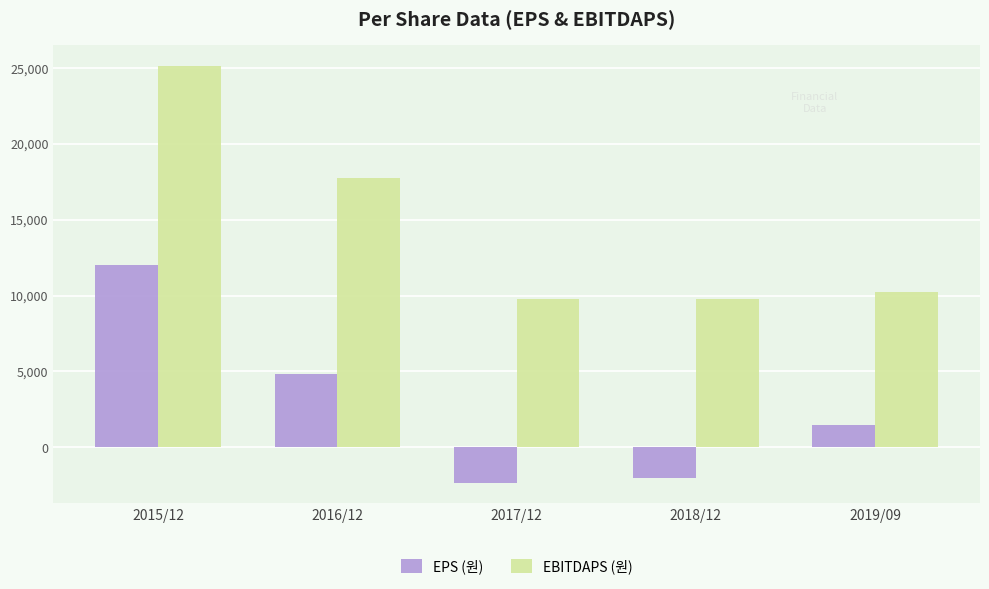

What is the sum of the EBITDAPS (원) values at 2016/12 and 2015/12?

42880